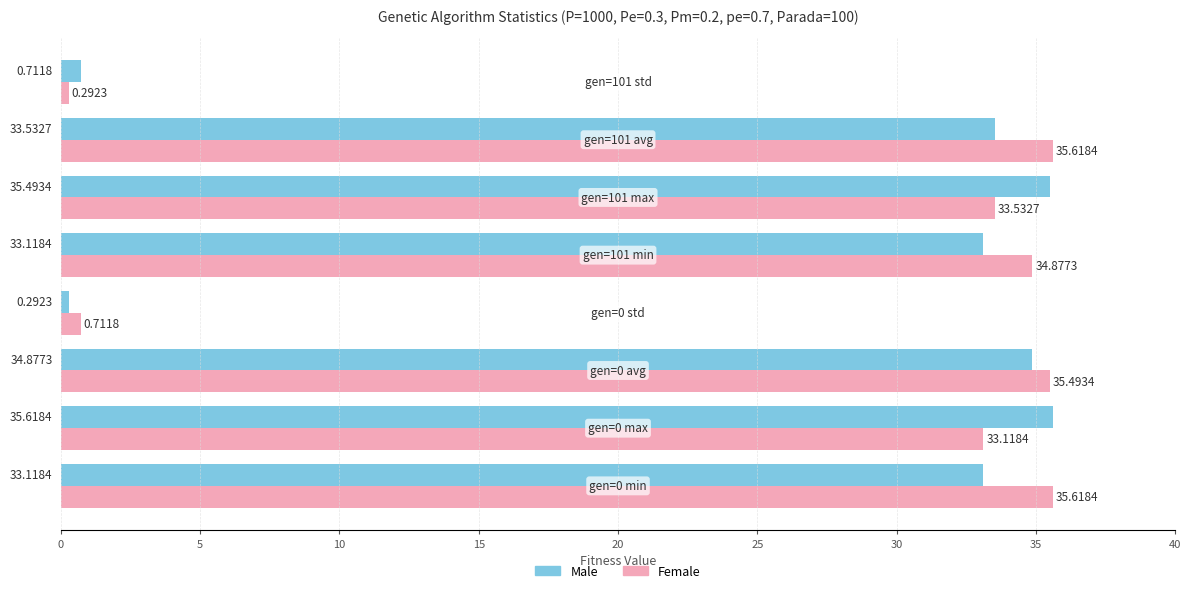

Rank the series by their average value, from highest to lowest.

Female, Male